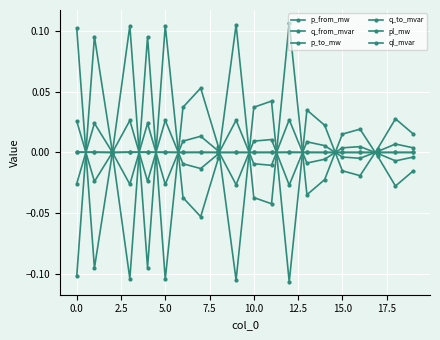

Is this an area chart (filled region under the line)?

No